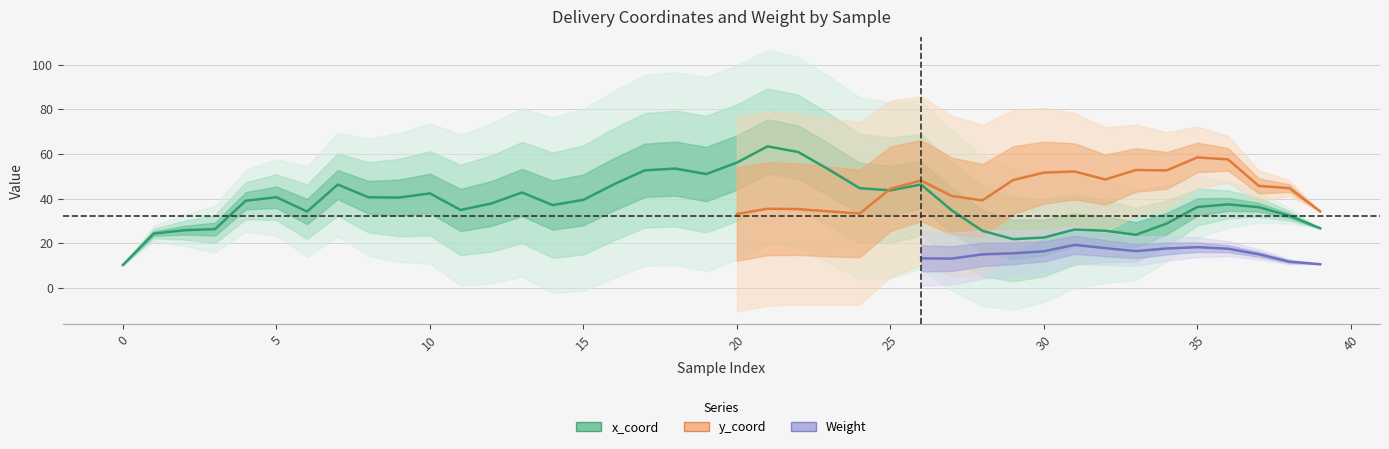

What is the label of the 31st point from the left?

30